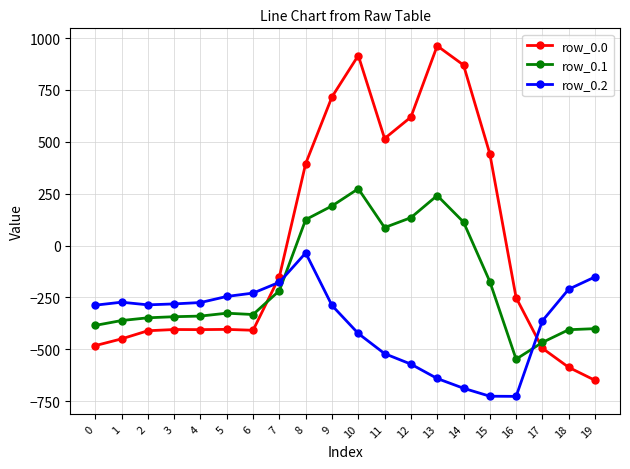

What is the total value across all series at 1?

-1083.3